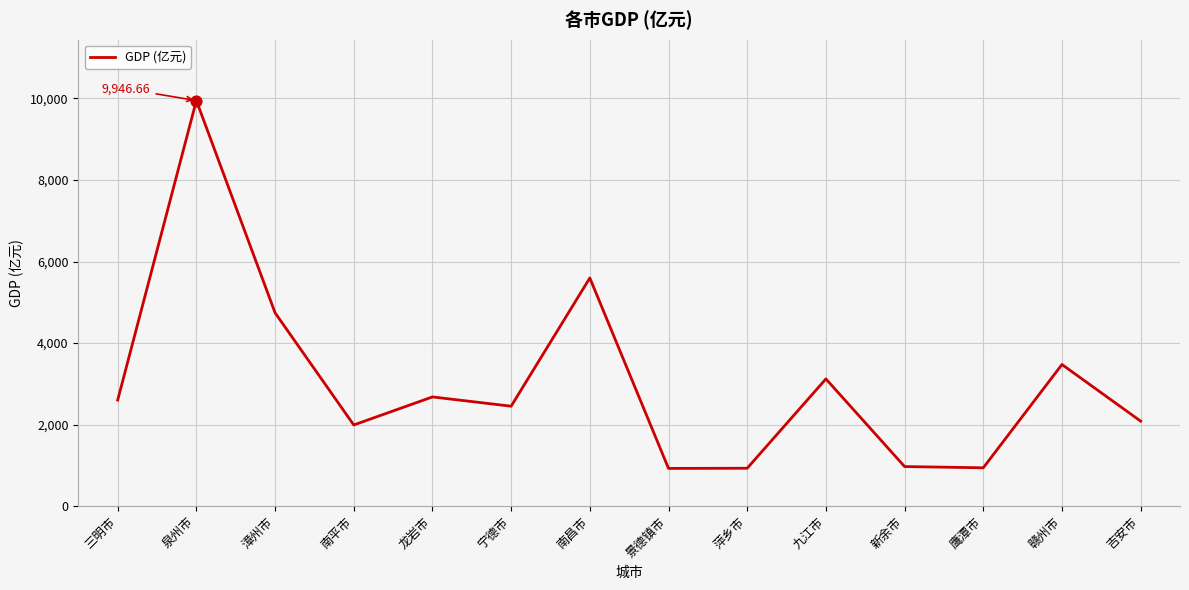

Approximately how many times larger is the value at 新余市 compared to 鹰潭市?

1.0